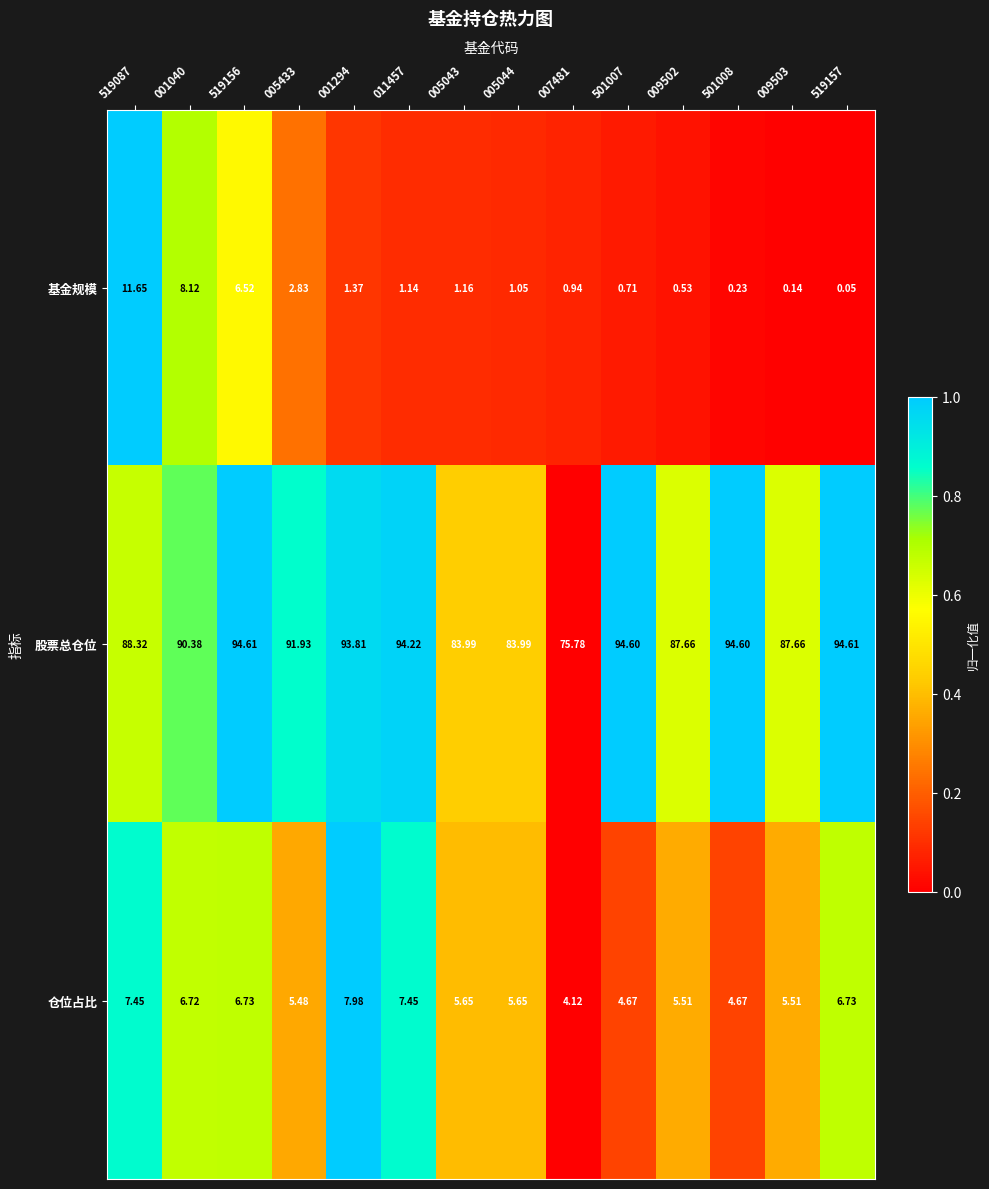

Which series has the largest total across all categories?

股票总仓位